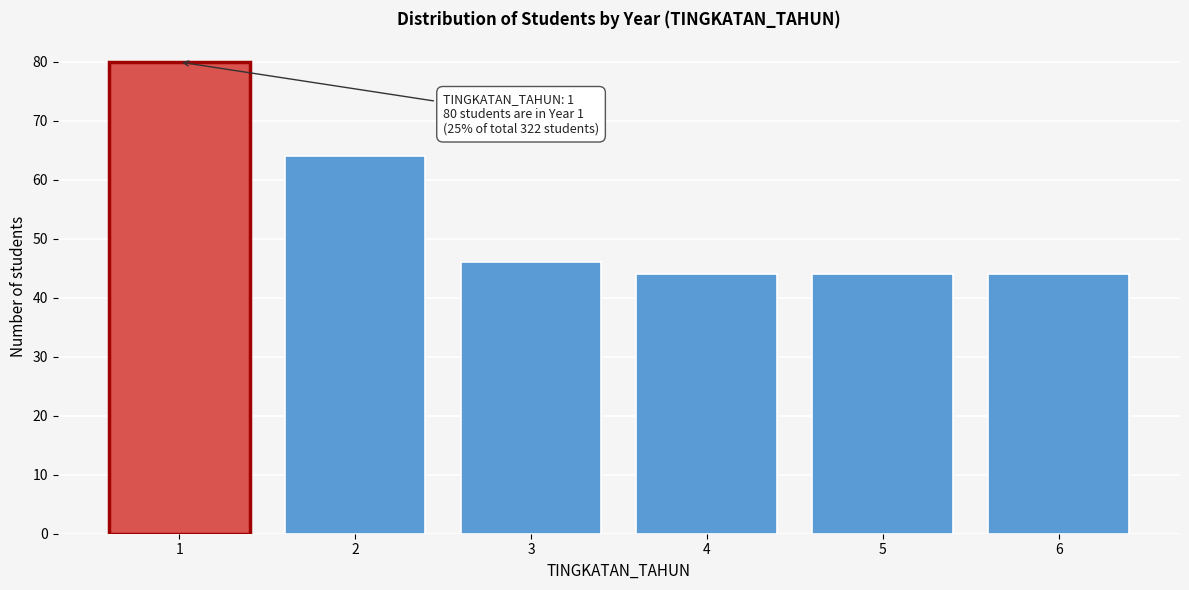

Reading left to right, what are all the values shown in this chart?

1=80	2=64	3=46	4=44	5=44	6=44